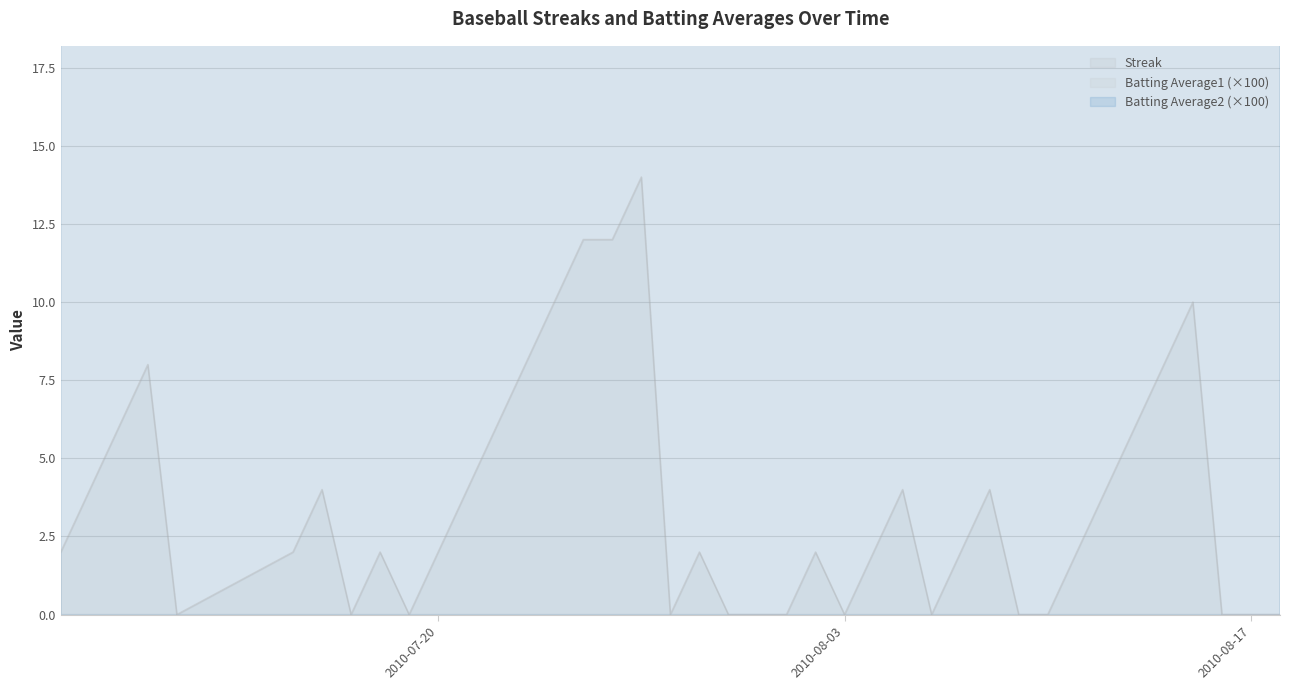

How many interior local peaks does the Batting Average1 series have?

7